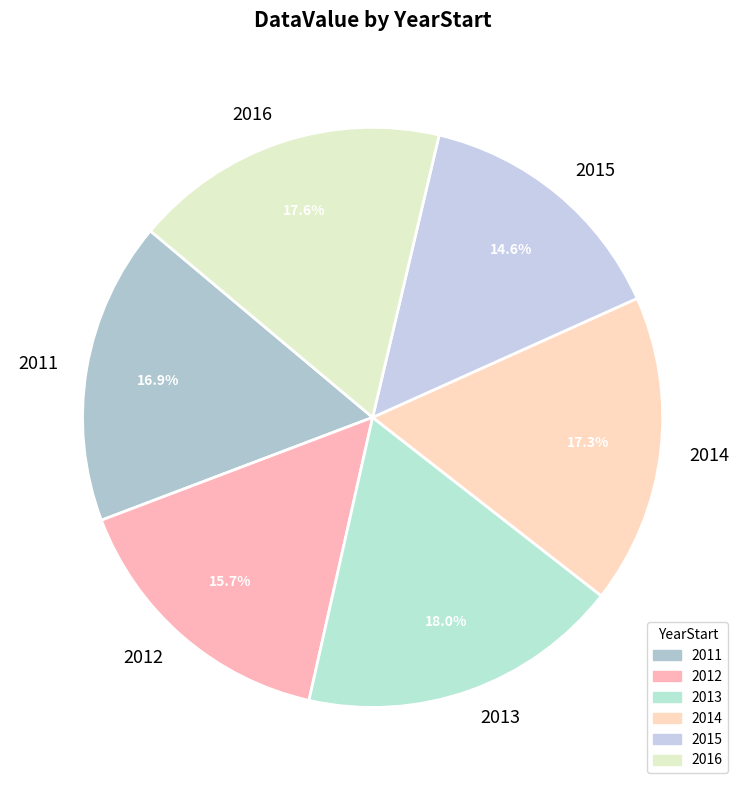

Which category has the smallest portion of the pie?

2015